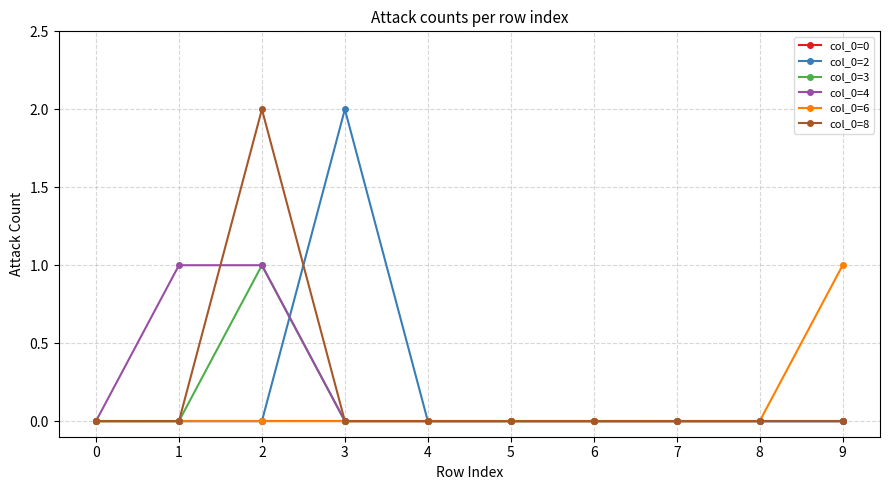

Between 1 and 4, which series saw the biggest shift?

col_0=4